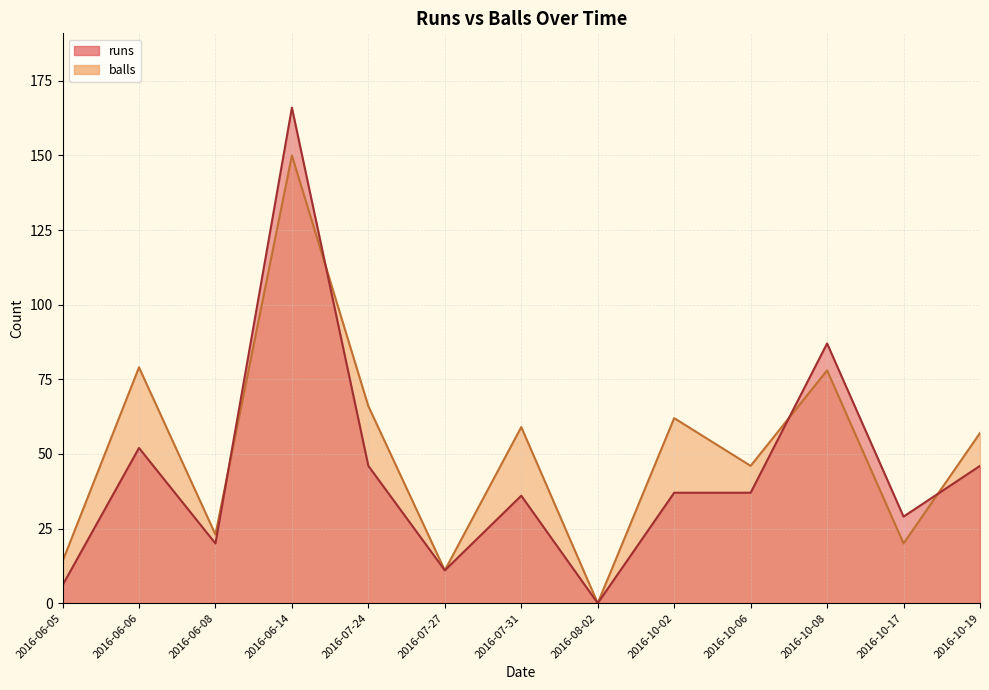

Reading left to right, what are all the values shown in this chart?

runs: 6	52	20	166	46	11	36	0	37	37	87	29	46
balls: 14	79	23	150	66	11	59	0	62	46	78	20	57